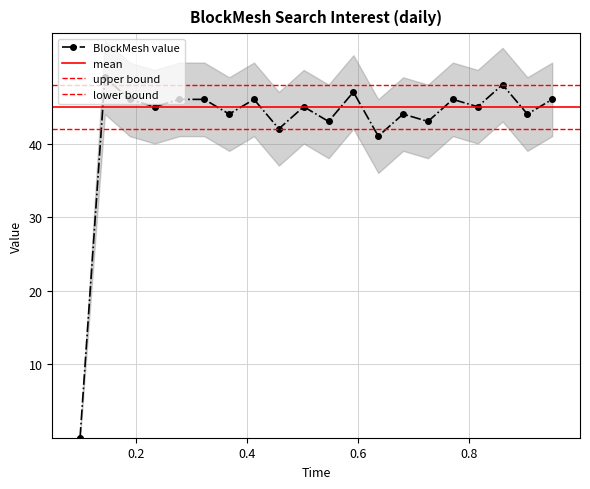

True or false: lower has more than 1 interior local peaks.

True